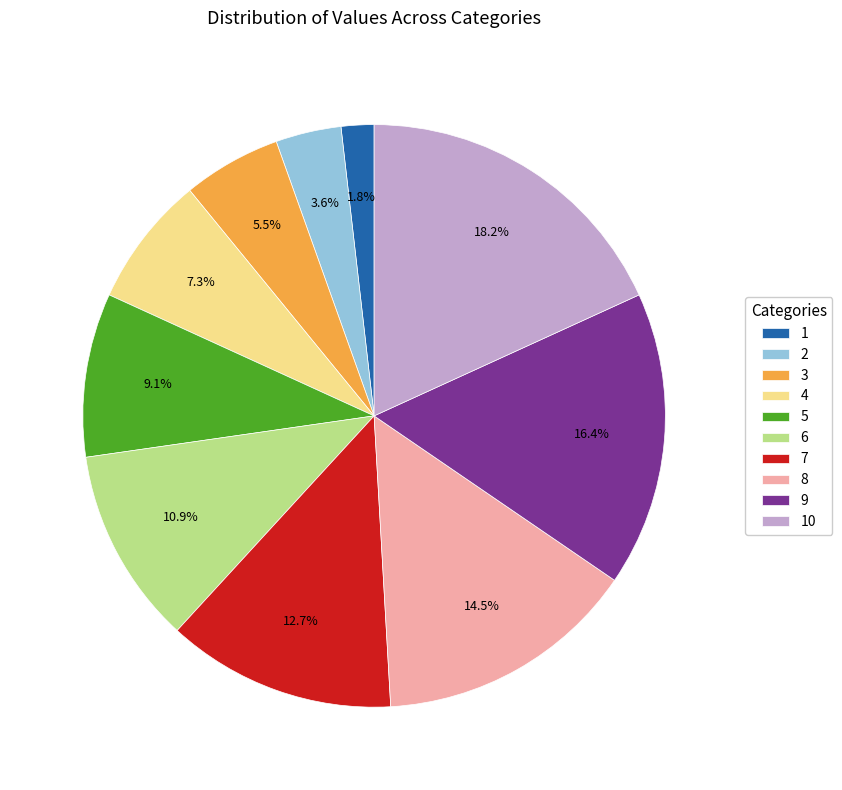

Which has a higher value, 6 or 8?

8